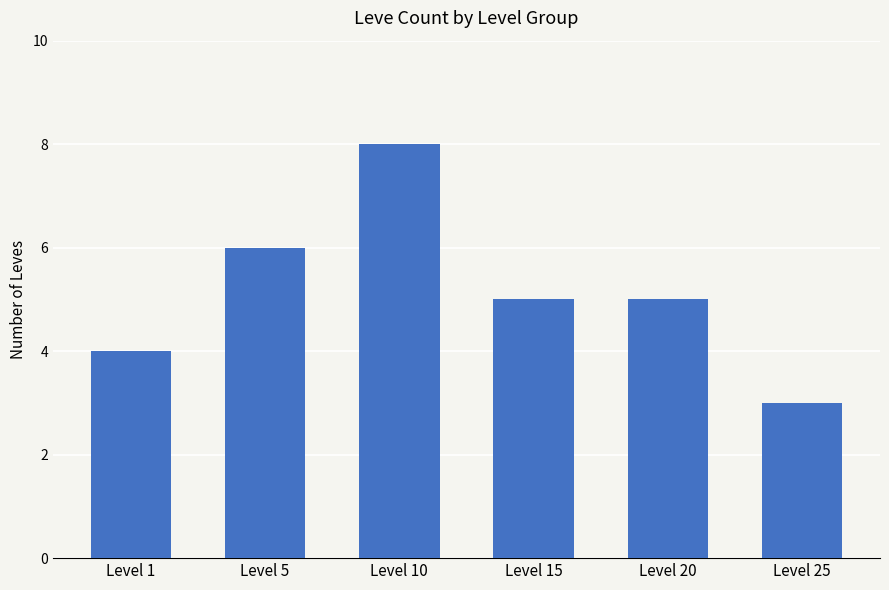

What is the difference between the values at Level 25 and Level 1?

1